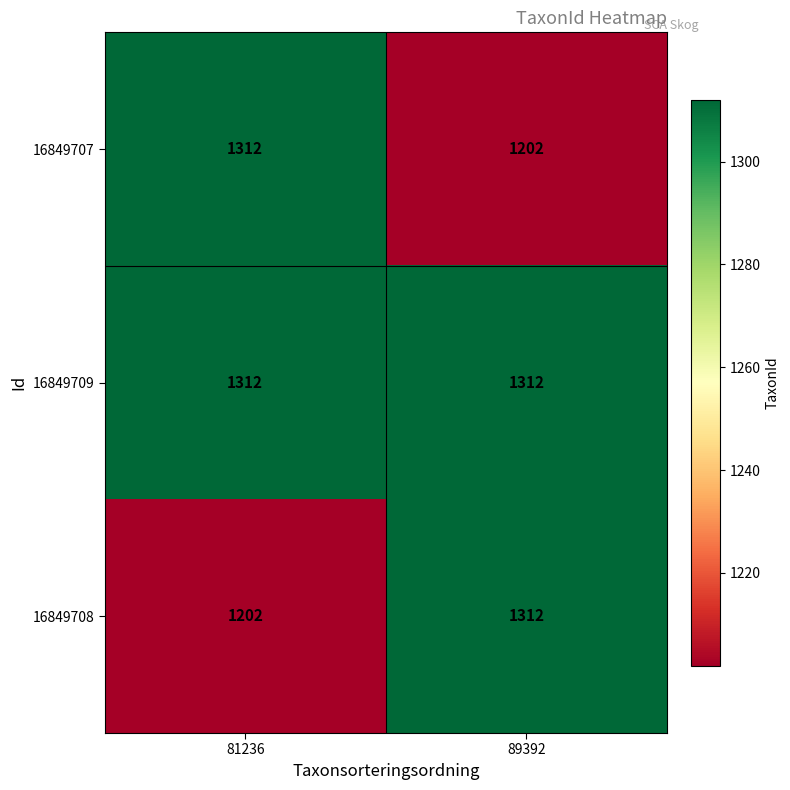

What is the difference between the maximum and minimum values in the 16849707 series?

110